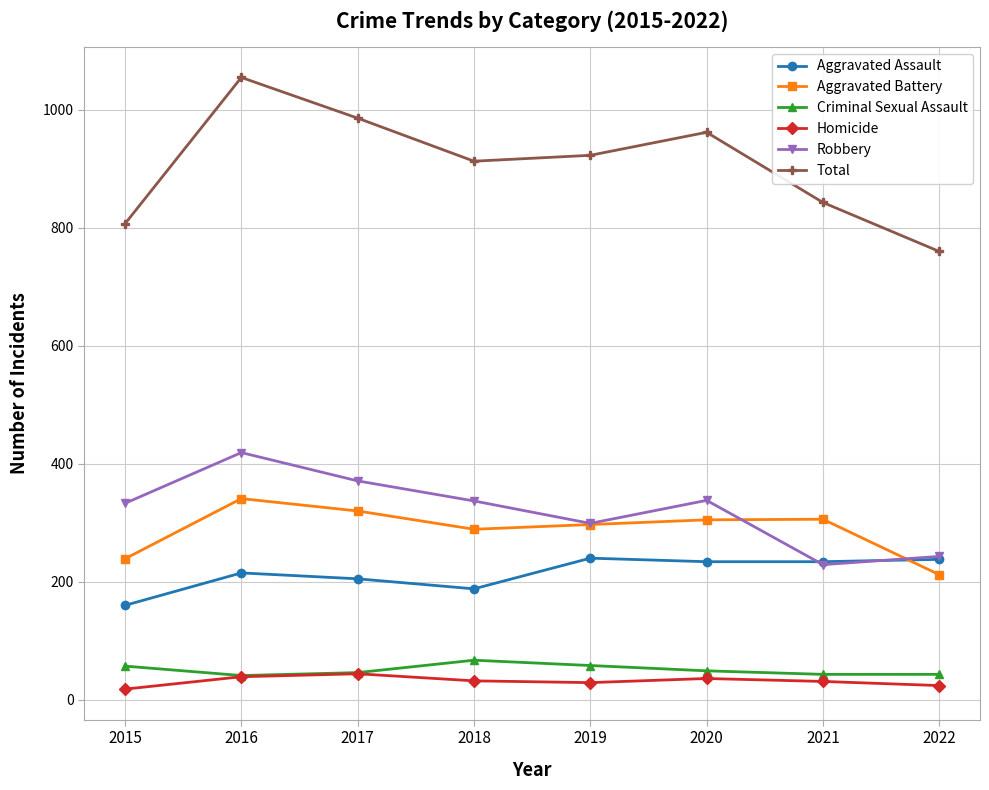

Which series has the largest range (max minus min)?

Total